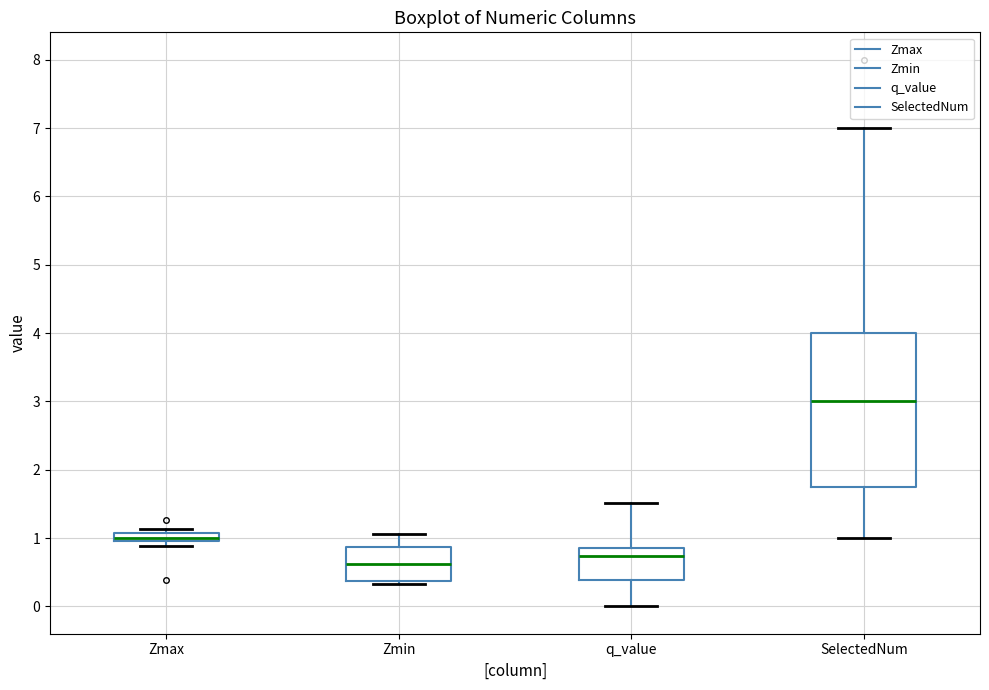

Where does the lower whisker of the box for q_value end on the y-axis? The values are not printed on the chart, so give them approximately, as read against the axis.

0.0